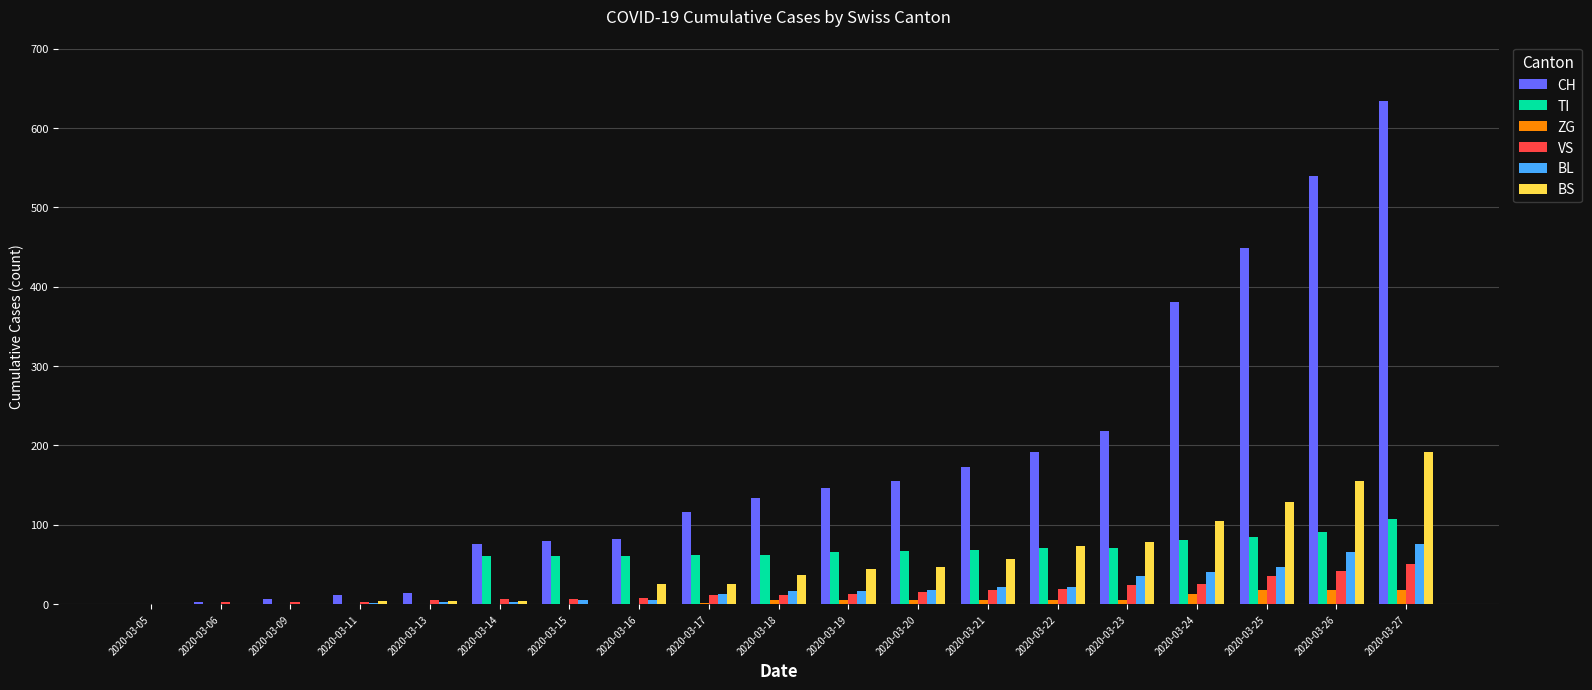

True or false: BS has a value of 191 at 2020-03-27.

True